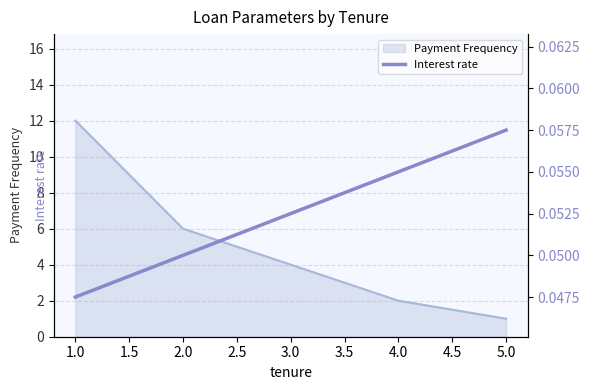

Rank the categories by Payment Frequency value from lowest to highest.

5.0, 4.0, 3.0, 2.0, 1.0